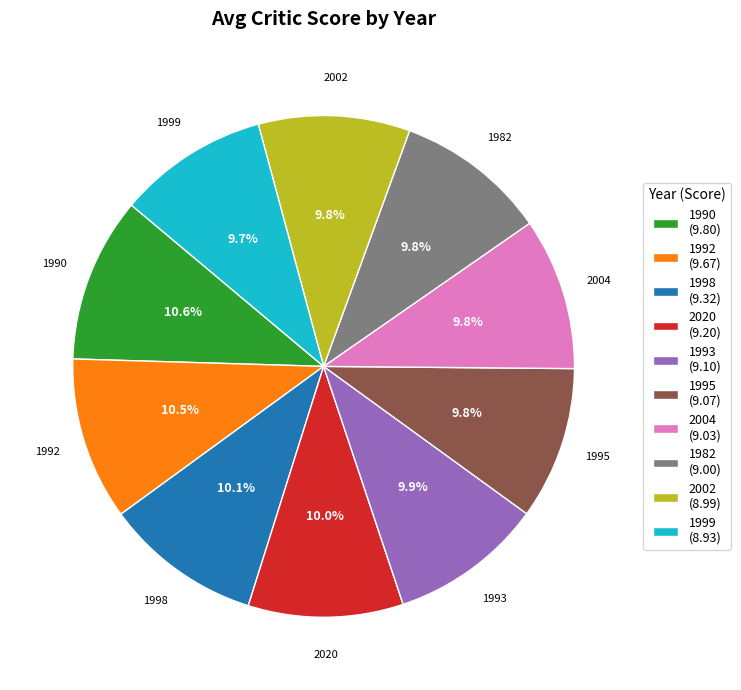

Do 2020 and 1999 together represent more than half of the pie?

No